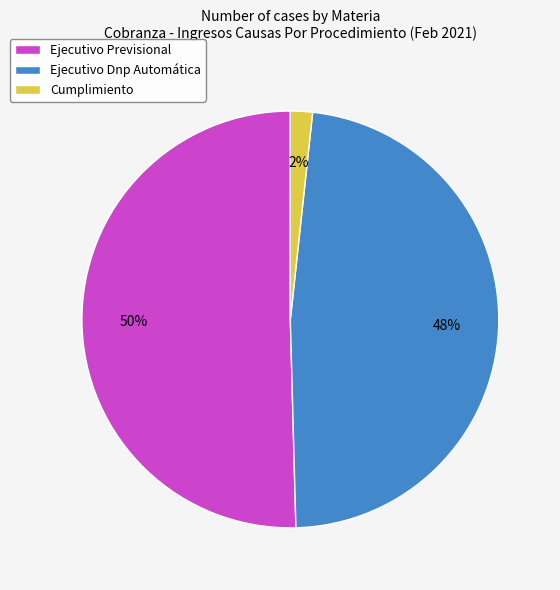

To the nearest percent, what percentage of the pie is Ejecutivo Previsional?

50%